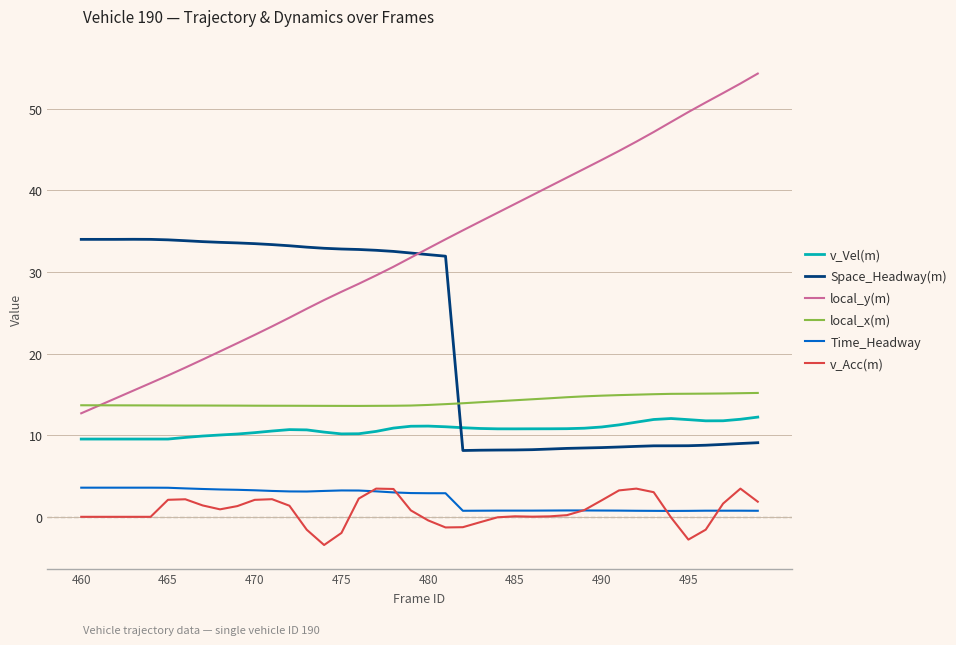

Count the number of data series in this chart.

6